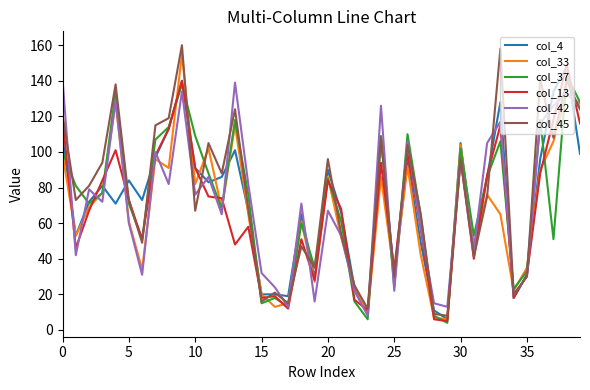

What is the smallest value displayed?

4